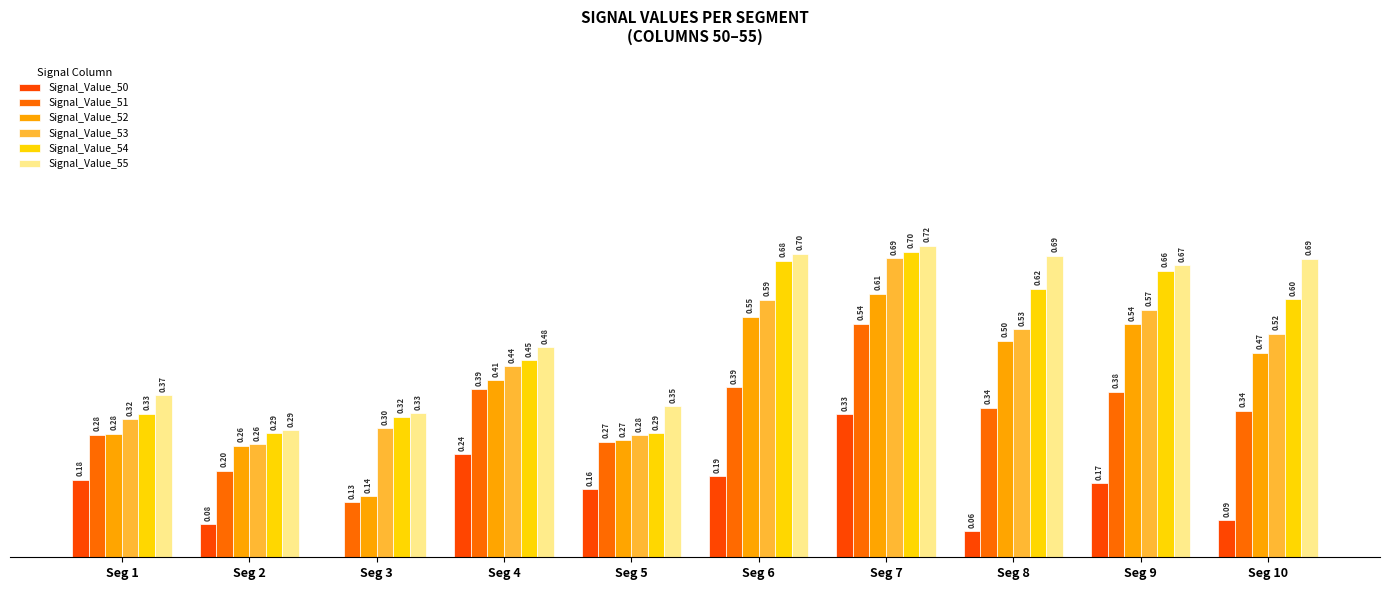

What is the total value across all series at Seg 10?

2.7